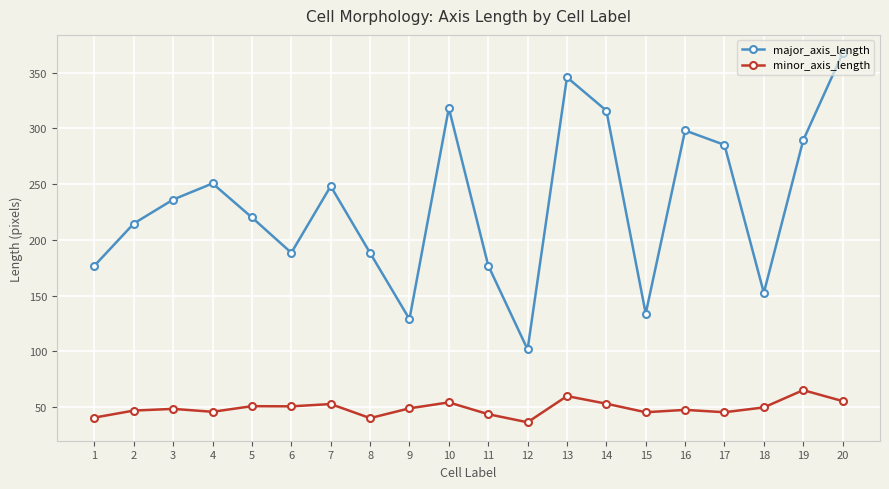

The major_axis_length series shows 42.3 at 18. True or false?

False